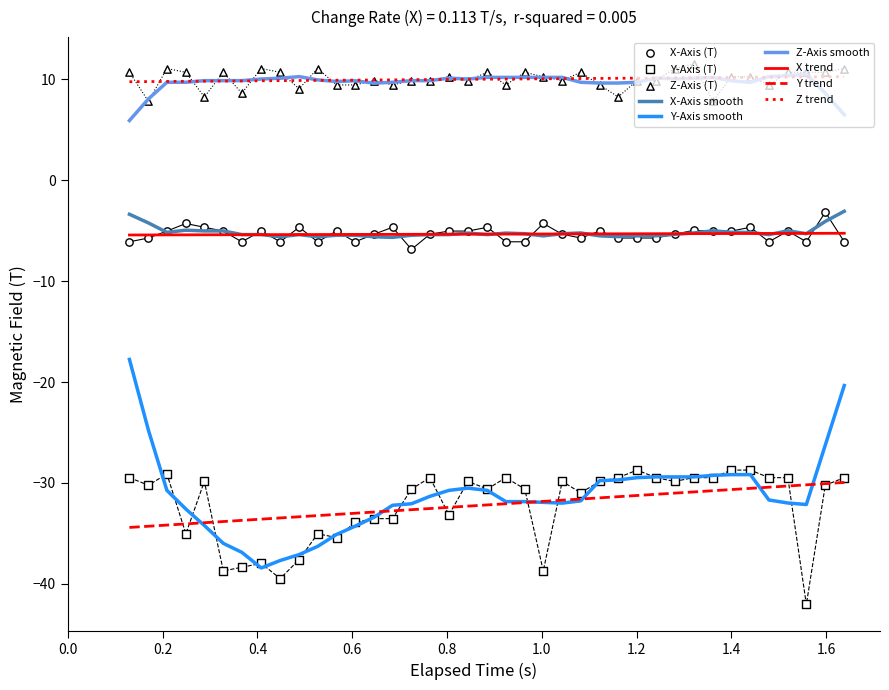

Which series reaches the maximum Y coordinate?

Z-Axis (T)